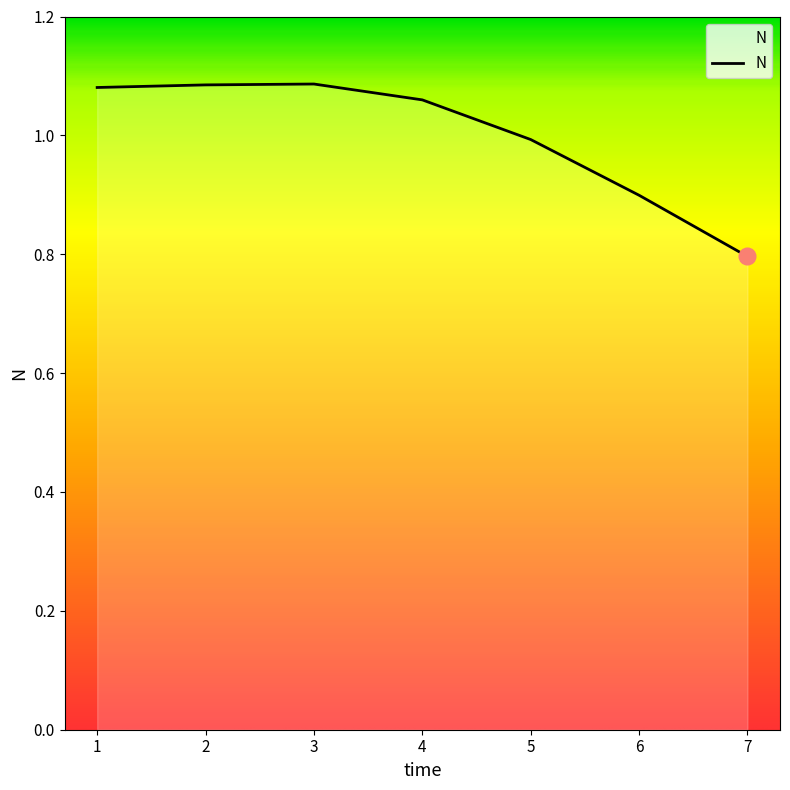

What is the ratio of the value at 5 to the value at 1?

0.9